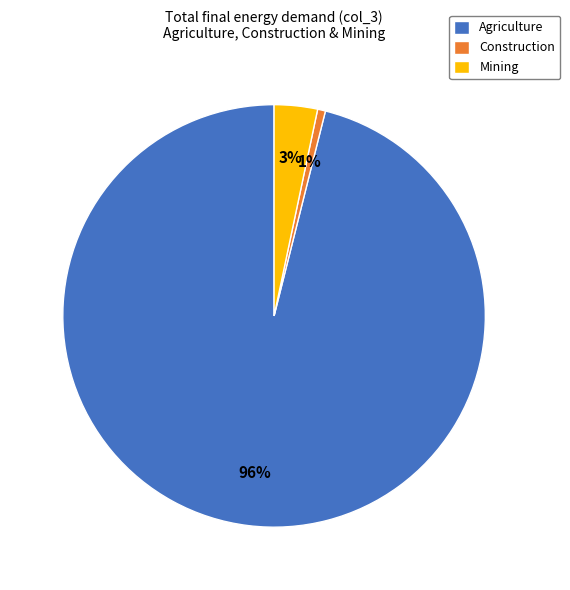

True or false: Mining accounts for 3% of the total.

True